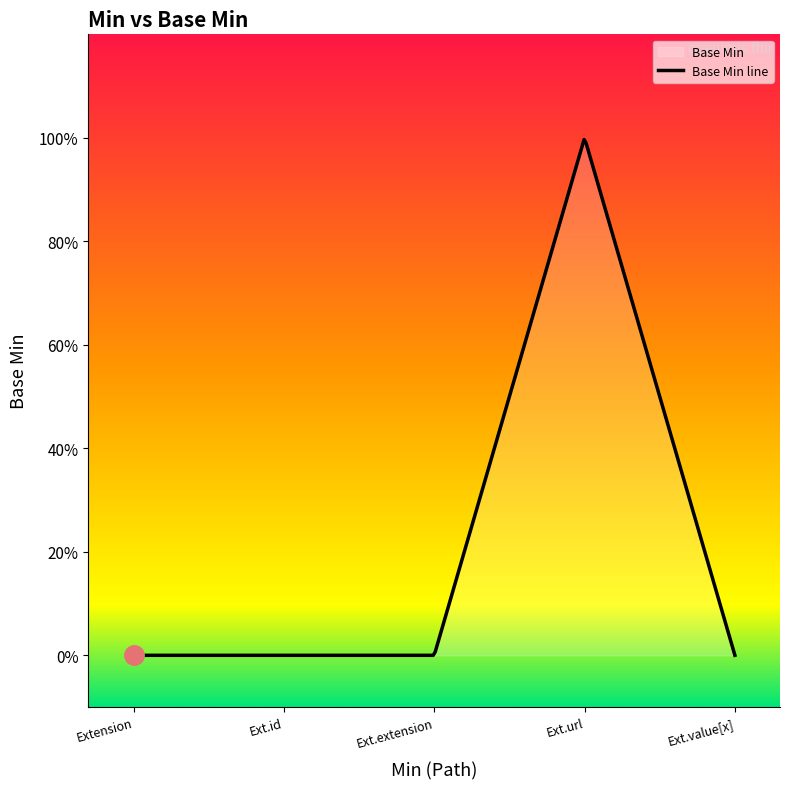

Rank the categories by value from lowest to highest.

Extension, Extension.id, Extension.extension, Extension.value[x], Extension.url